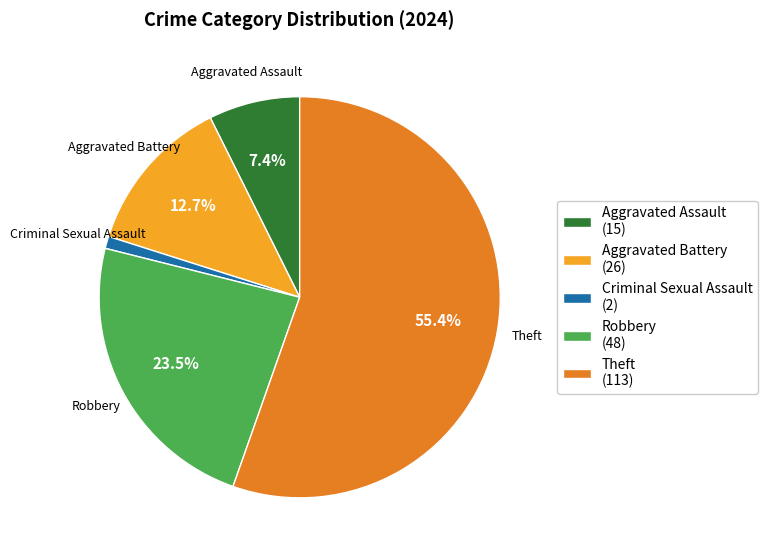

Rank the categories by value from highest to lowest.

Theft, Robbery, Aggravated Battery, Aggravated Assault, Criminal Sexual Assault